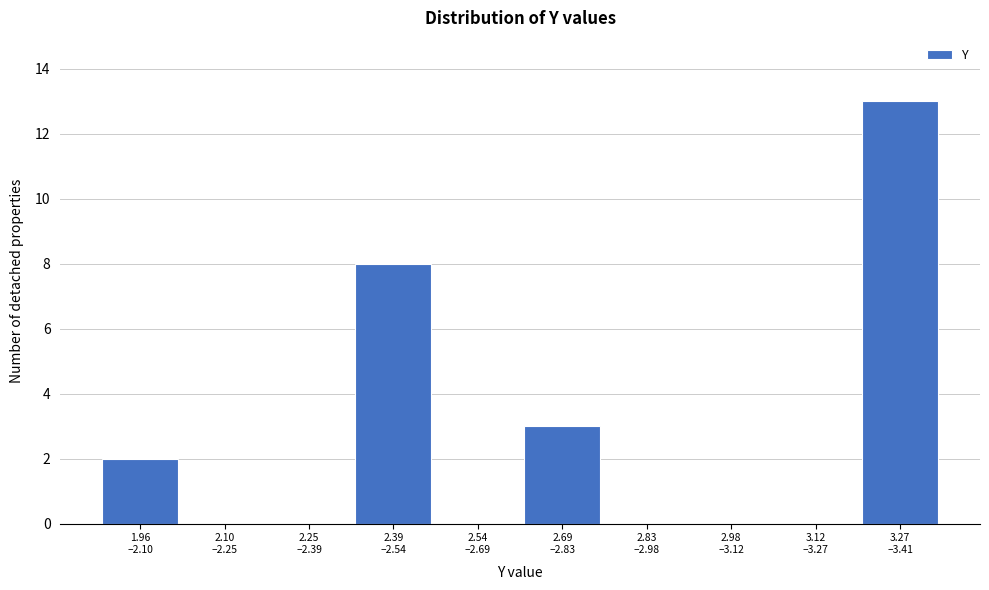

What is the sum of all values?

26